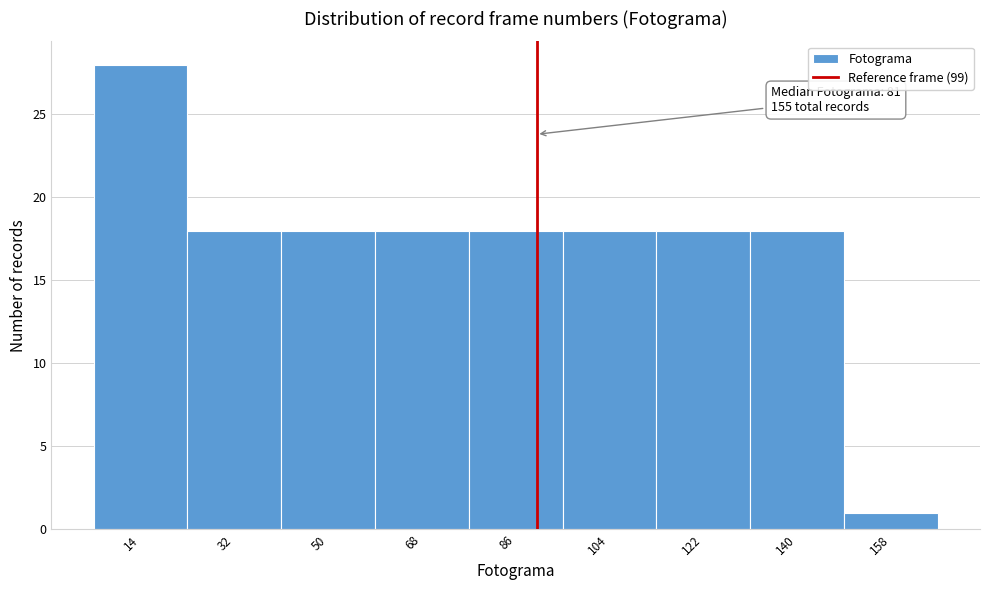

Reading right to left, what are all the values shown in this chart?

1	18	18	18	18	18	18	18	28